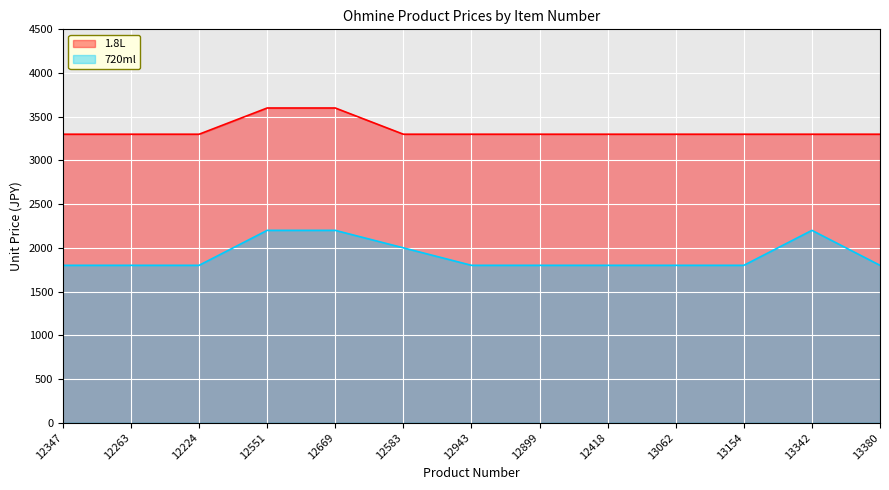

What value does the 1.8L series have at 12224, to the nearest 5?

3300